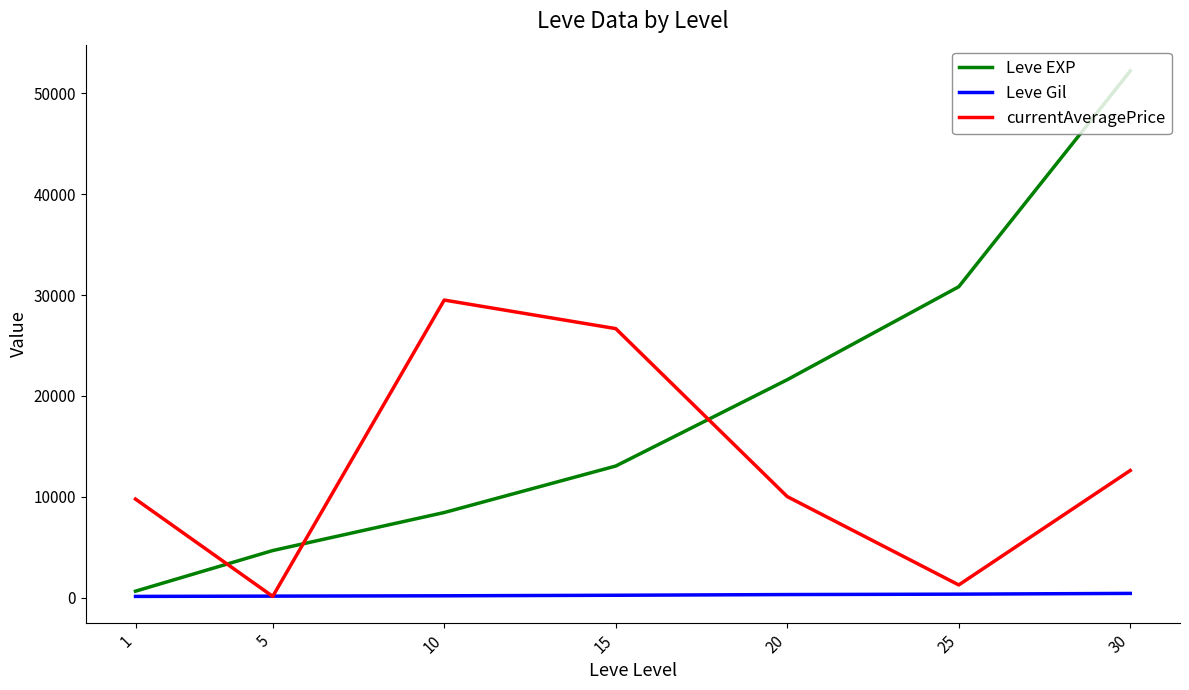

Which series ends up on top after the final intersection of currentAveragePrice and Leve EXP?

Leve EXP